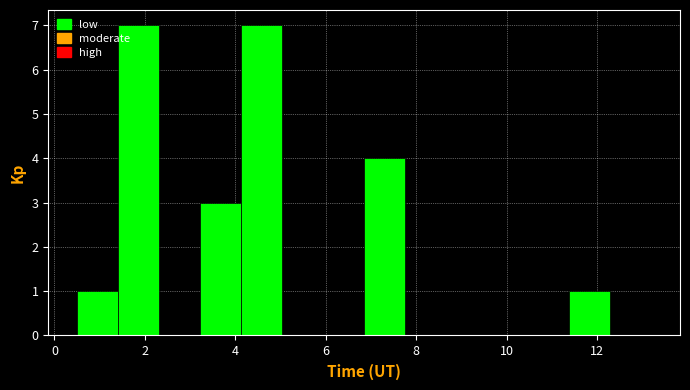

Reading left to right, list every bar in this chart as the range it spans on the x-axis followed by its height. Neither the bar edges nor the heights are printed on the chart, so give them approximately, as read against the axes.

0.6 to 1.4: 1
1.4 to 2.4: 7
2.4 to 3.2: 0
3.2 to 4.2: 3
4.2 to 5.0: 7
5.0 to 6.0: 0
6.0 to 6.8: 0
6.8 to 7.8: 4
7.8 to 8.6: 0
8.6 to 9.6: 0
9.6 to 10.4: 0
10.4 to 11.4: 0
11.4 to 12.2: 1
12.2 to 13.2: 0